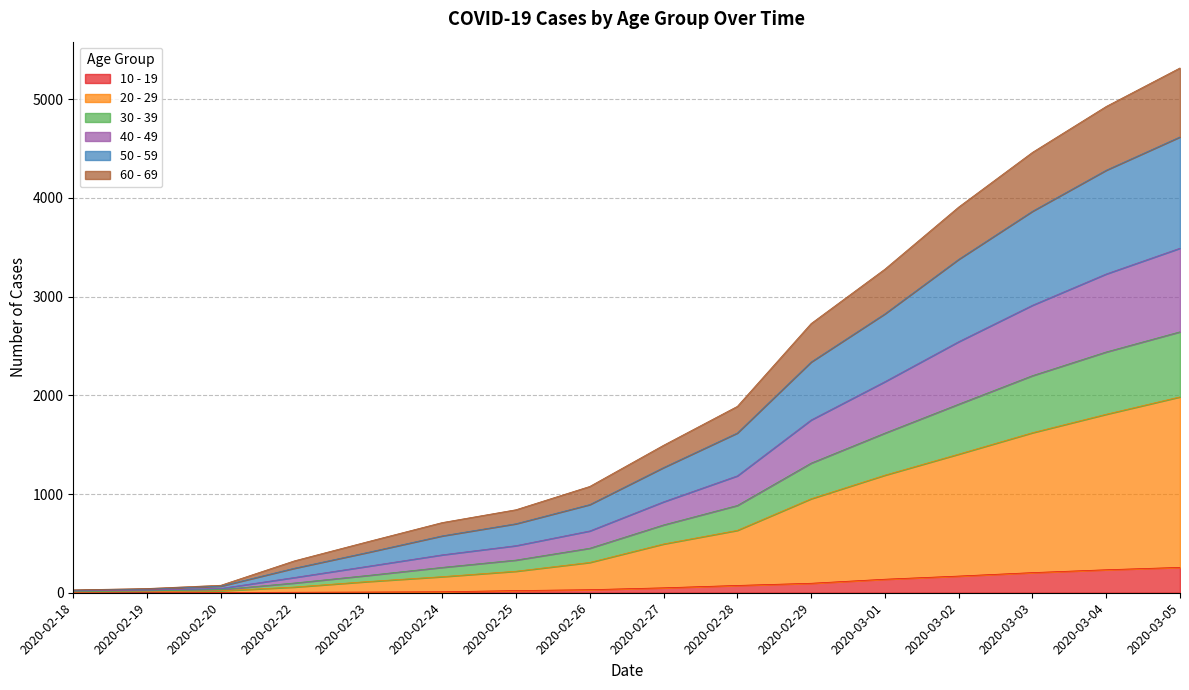

Does the chart display data point markers on the line(s)?

No